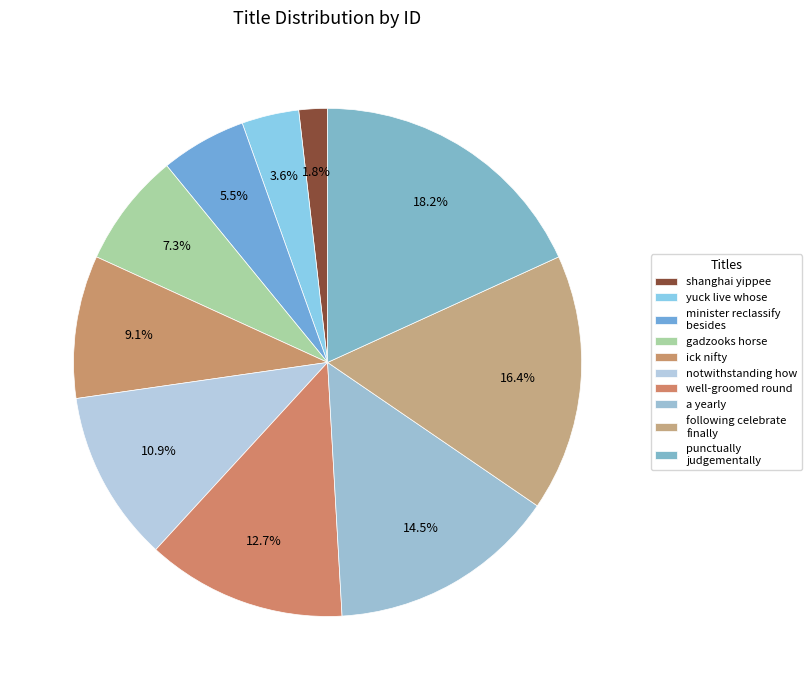

Count the number of slices in the pie.

10